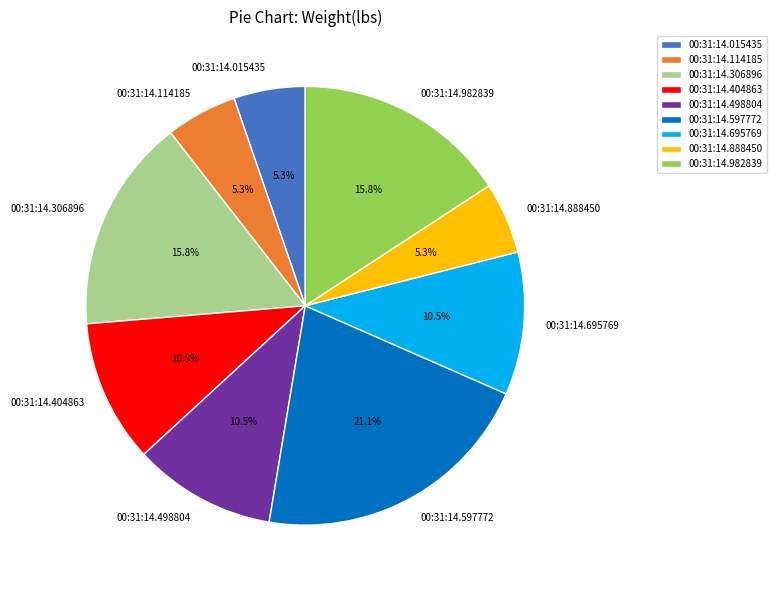

Combined, what portion of the pie is 00:31:14.695769 and 00:31:14.306896?

26.3%